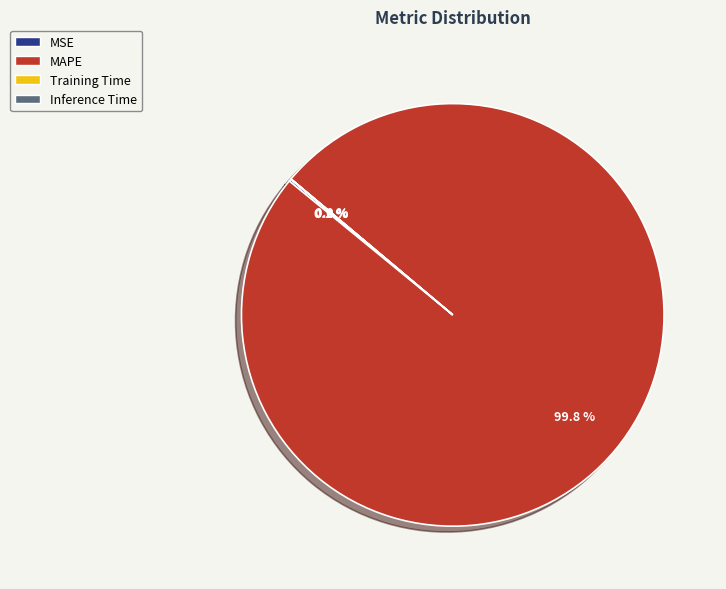

What is the largest slice in the pie chart?

MAPE